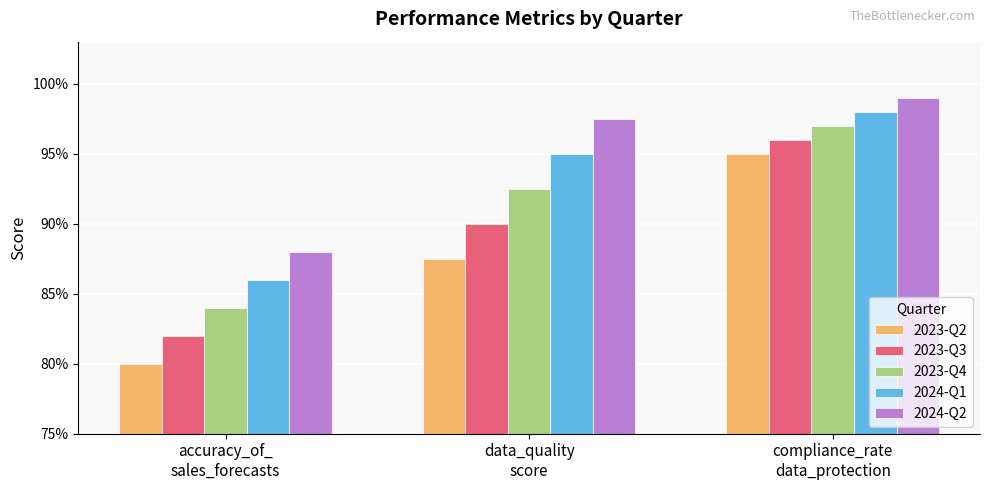

Does the chart contain stacked bars?

No